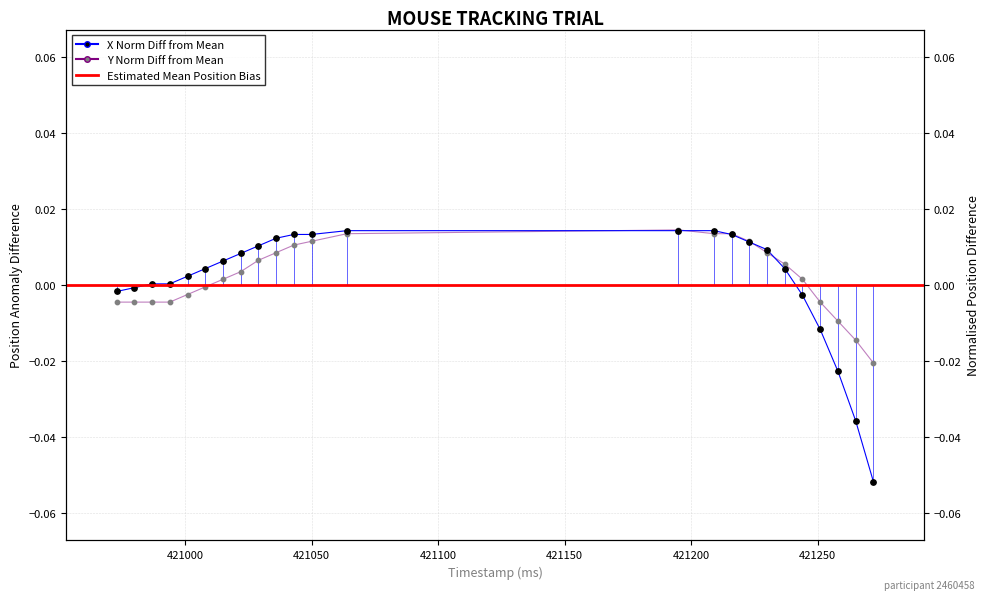

Which series has the largest Y range (max minus min)?

x